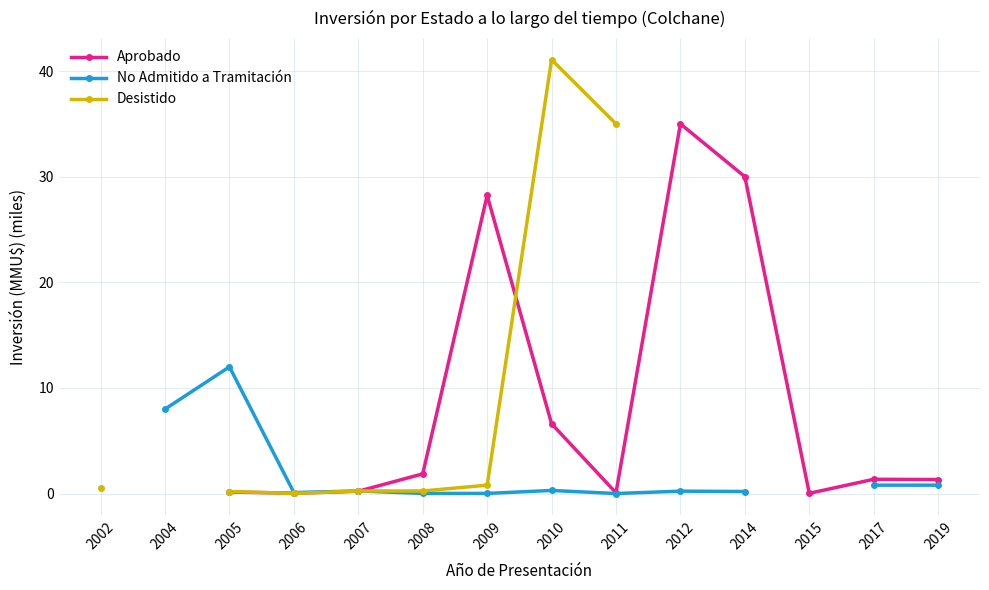

What is the value of the Desistido point at the 6th from the left?

0.2